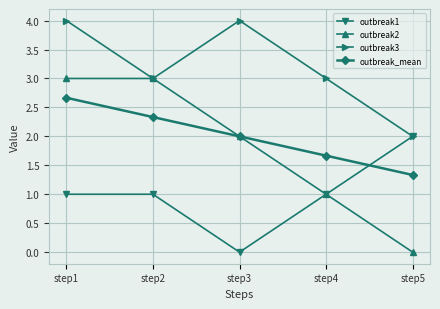

Where do outbreak_mean and outbreak1 first cross each other?

step4 and step5